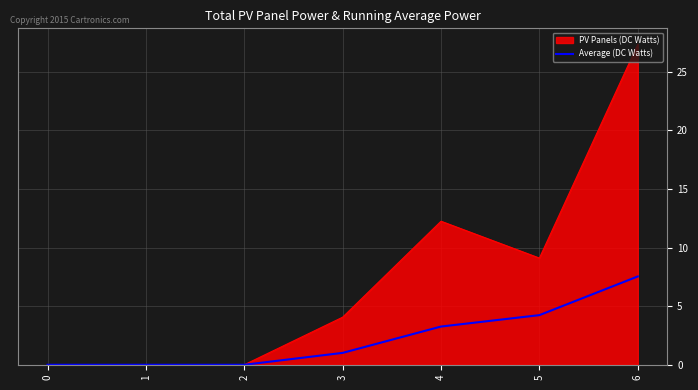

What is the spread (max minus min) of values at 4?

9.0